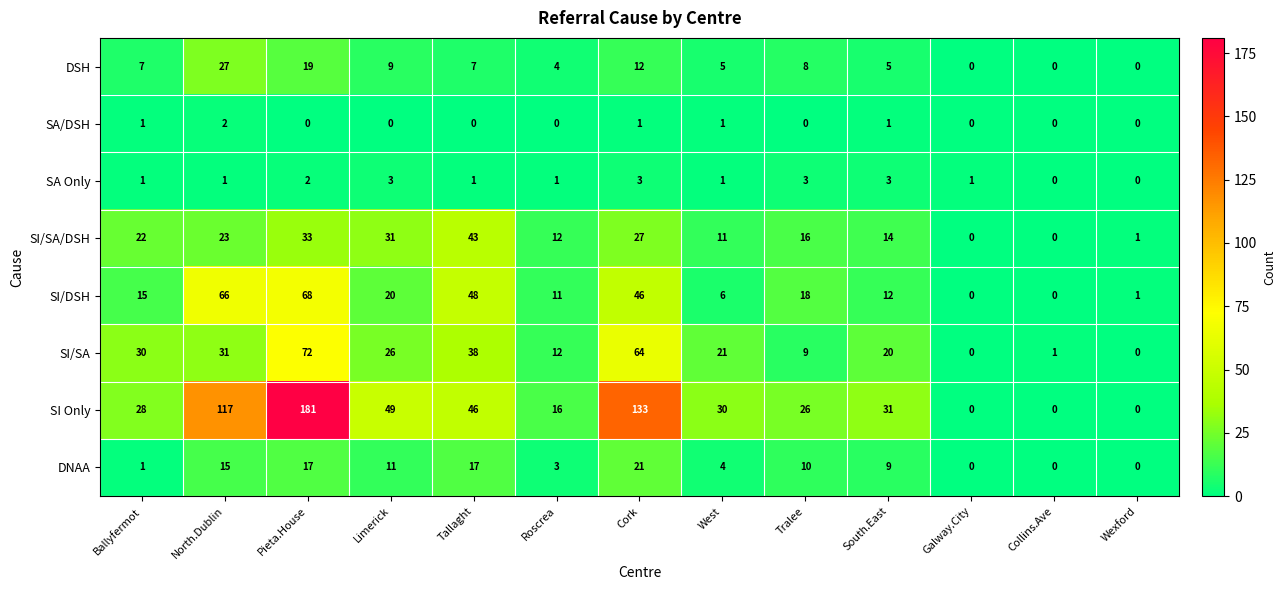

The SI/SA series shows 102 at Pieta.House. True or false?

False